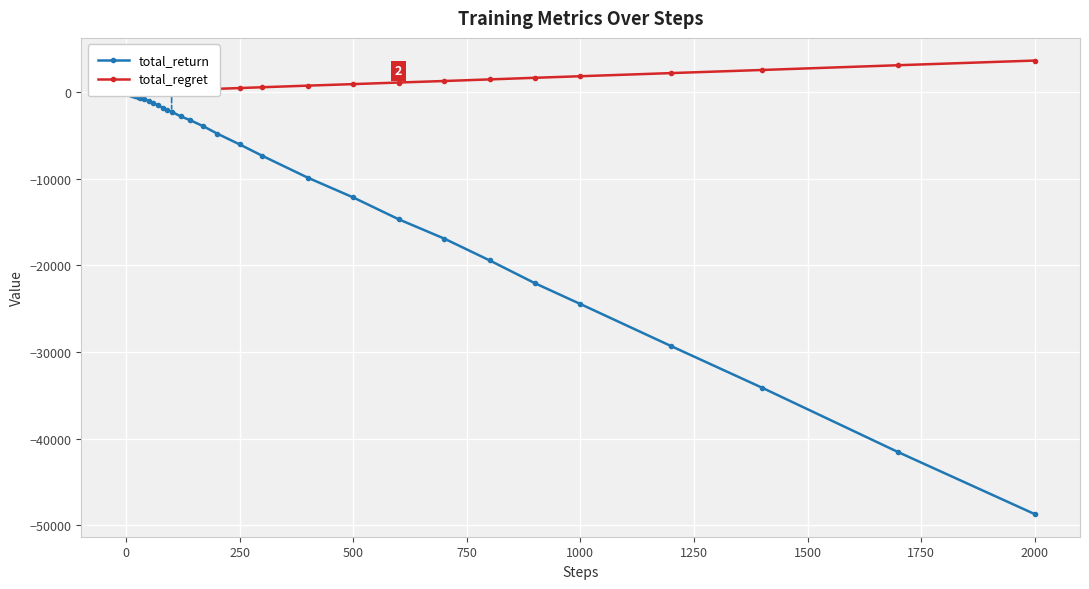

How many lines are shown in the chart?

2